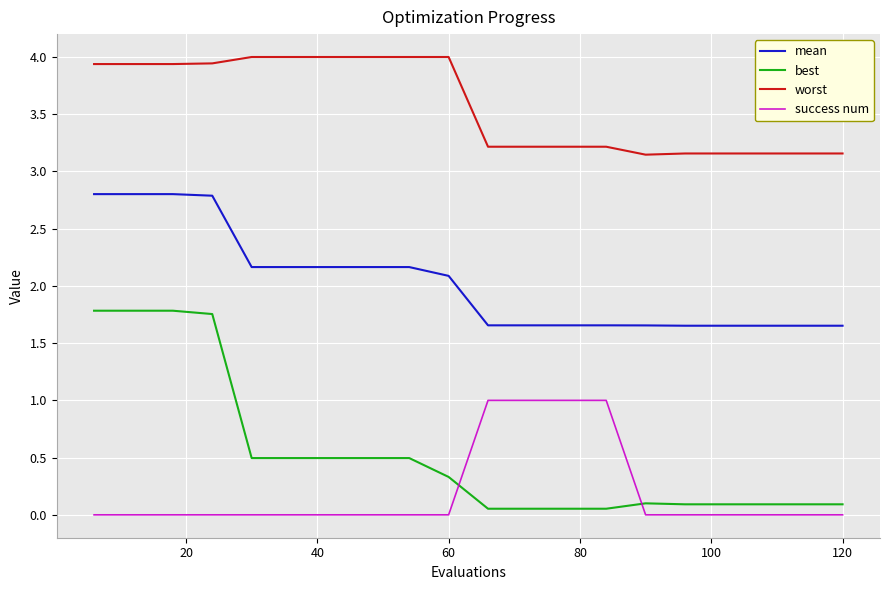

True or false: worst and success num intersect in this chart.

False